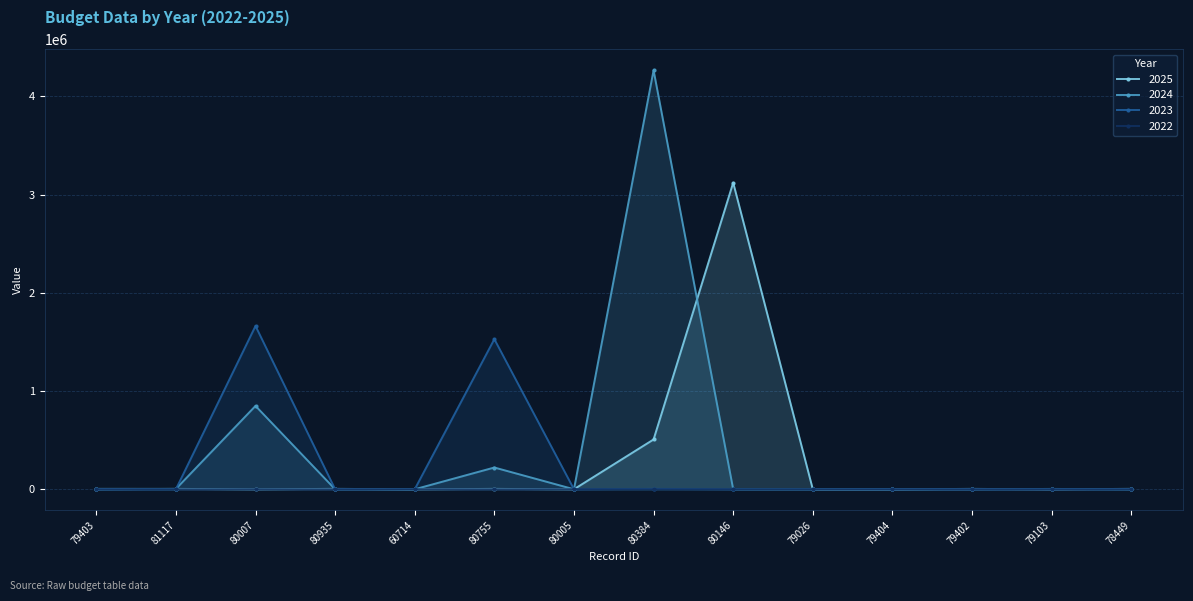

Which series changed the most between 80384 and 78449?

2024